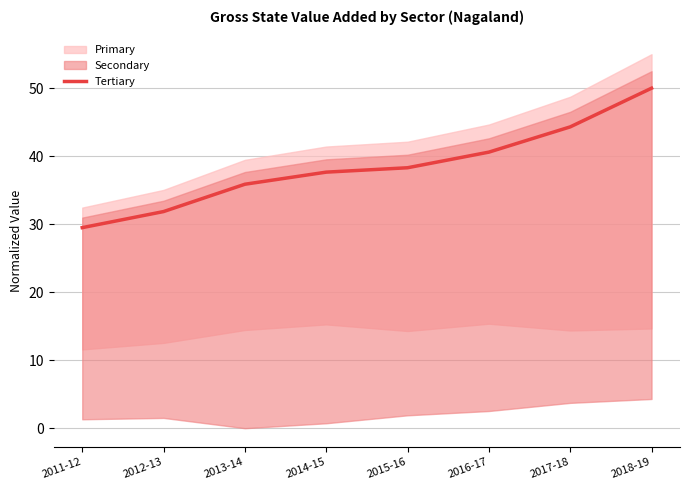

How many values are below 38?

4